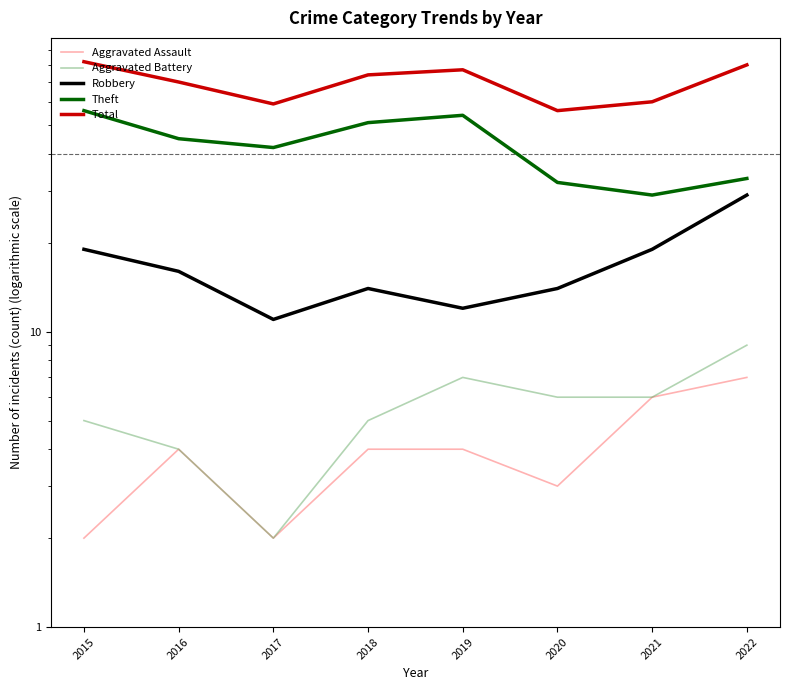

True or false: Total has a value of 77 at 2019.

True